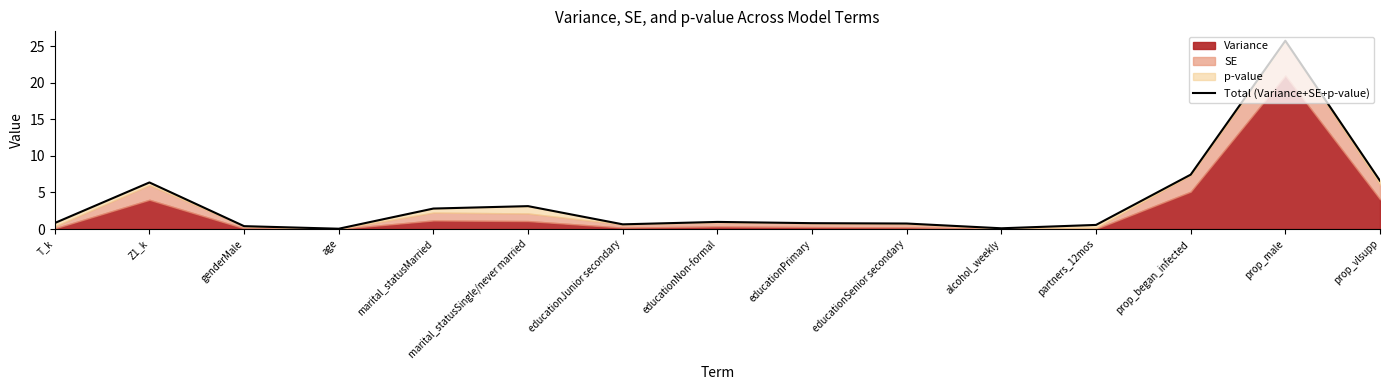

What is the label of the 2nd point from the right?

prop_male